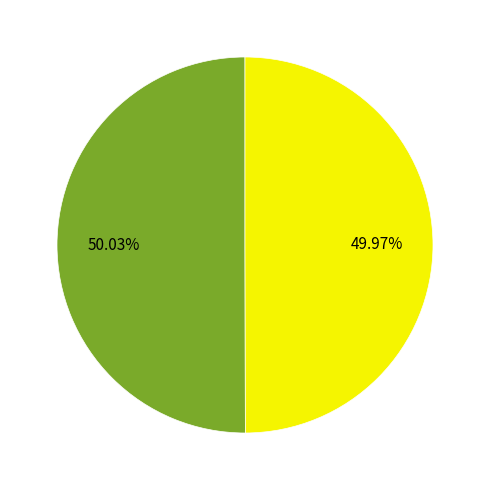

Does any single category account for the majority?

Yes